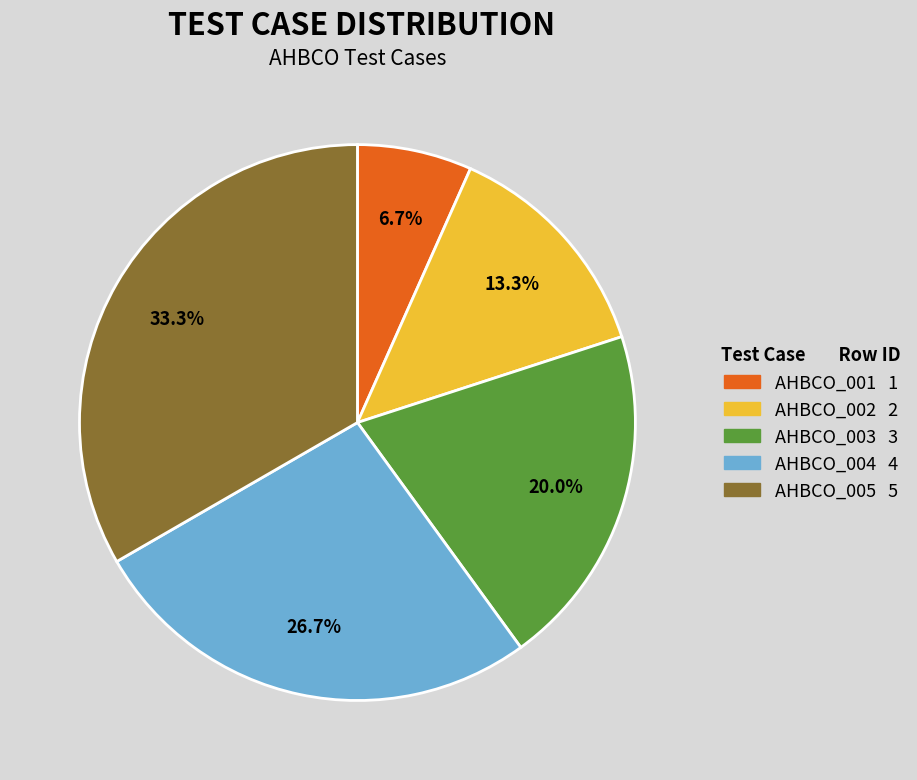

What is the total percentage of AHBCO_003 and AHBCO_002?

33.3%